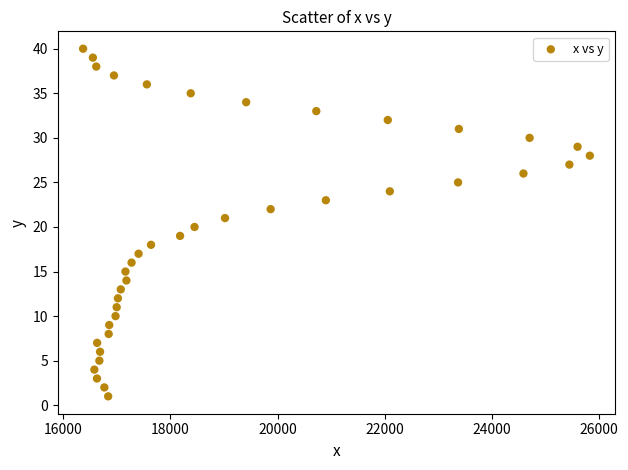

What is the range of Y values (max minus min)?

39